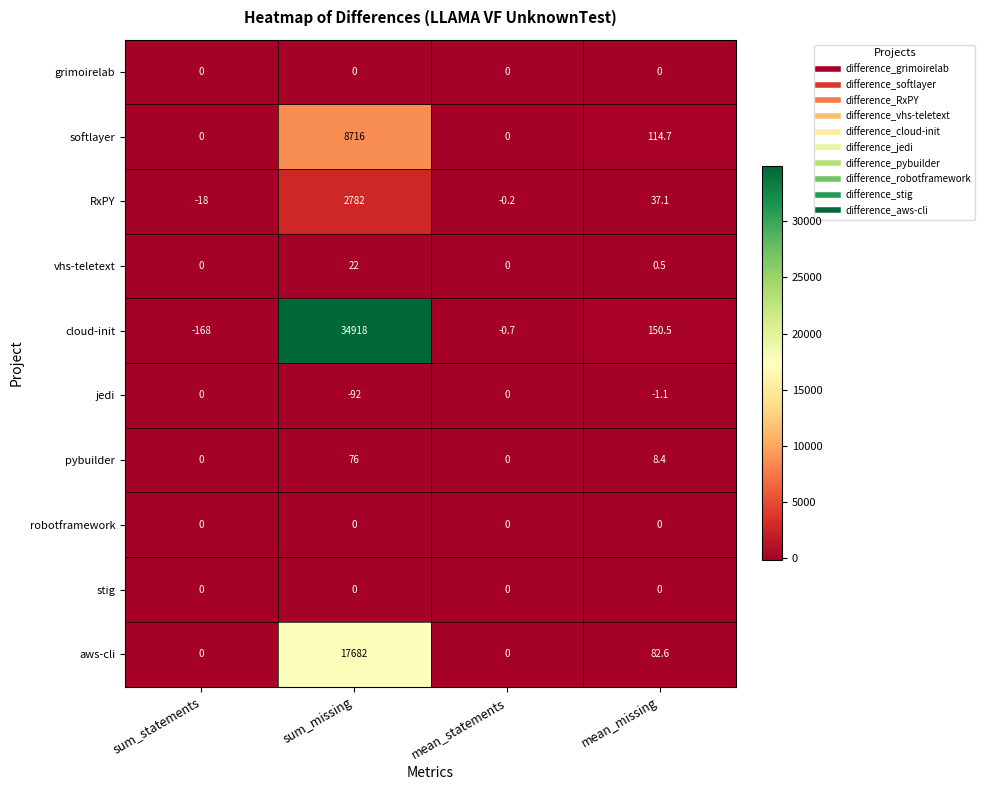

At which label does RxPY first exceed 37?

sum_missing